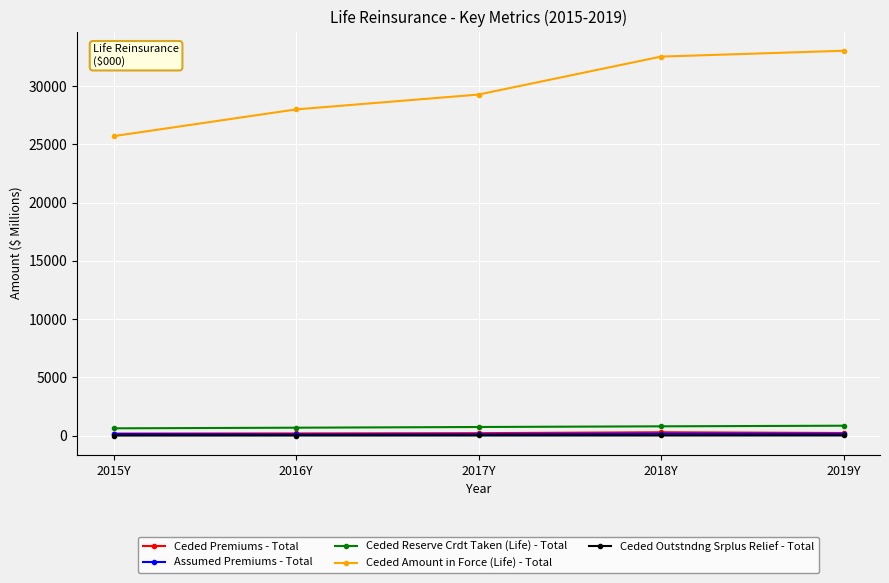

True or false: Ceded Amount in Force (Life) - Total and Assumed Premiums - Total cross at least once.

False